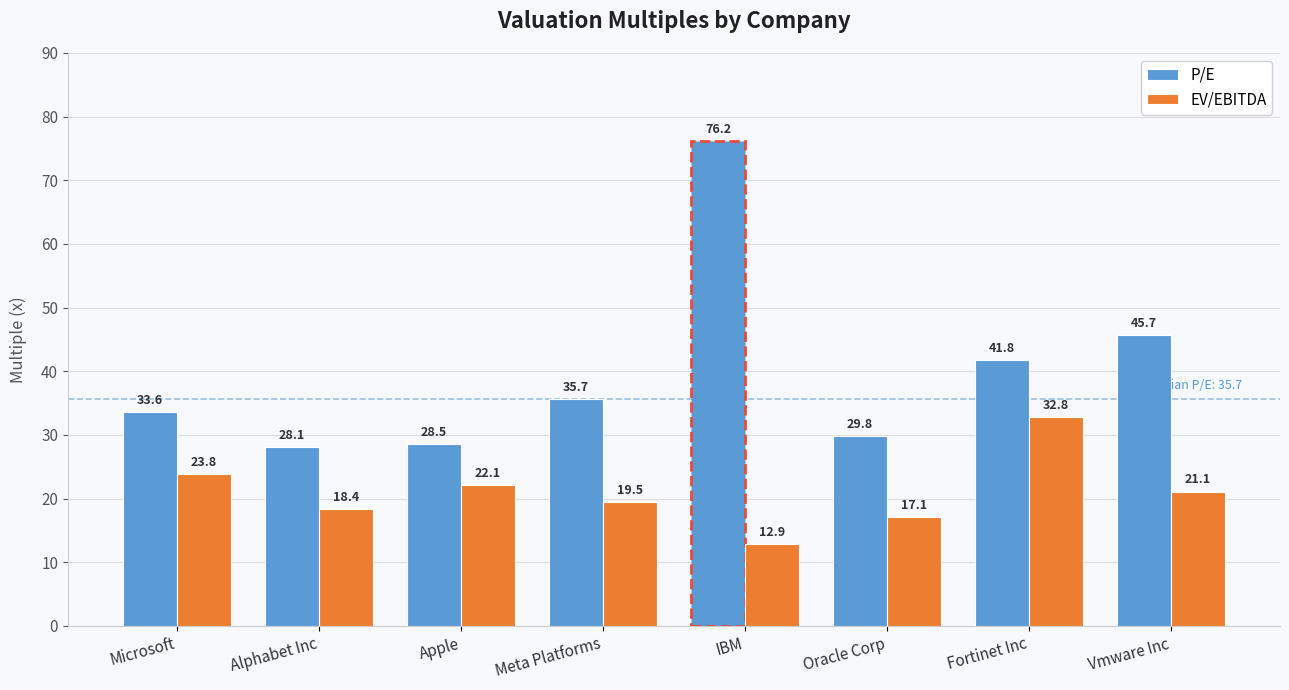

Which series has the largest range (max minus min)?

P/E